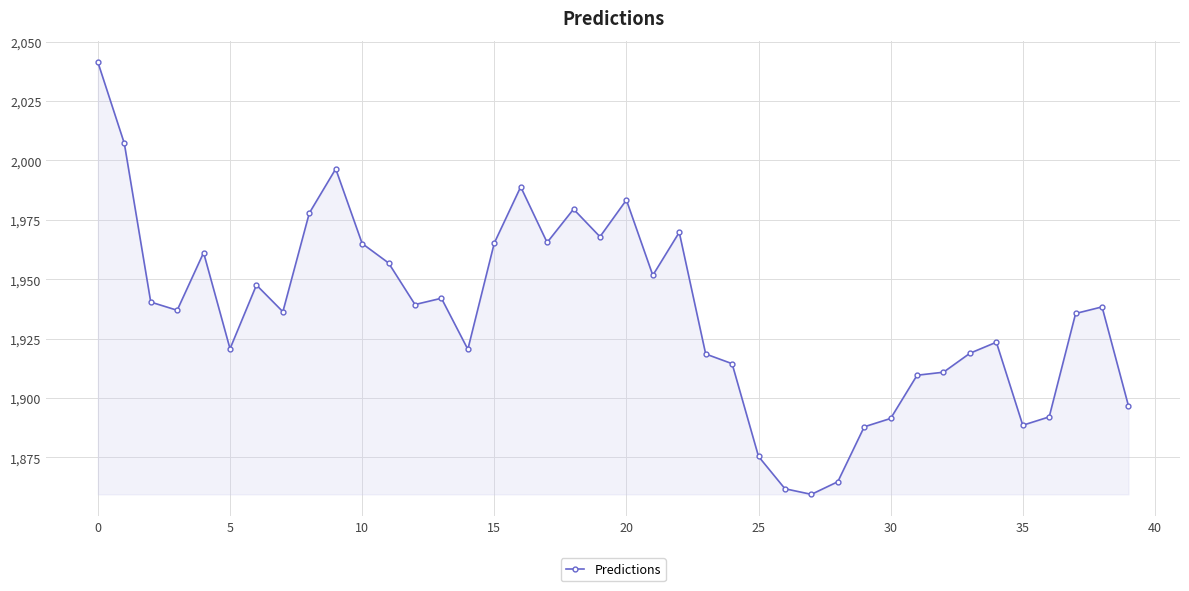

What is the value of the 18th point from the left?

1965.4